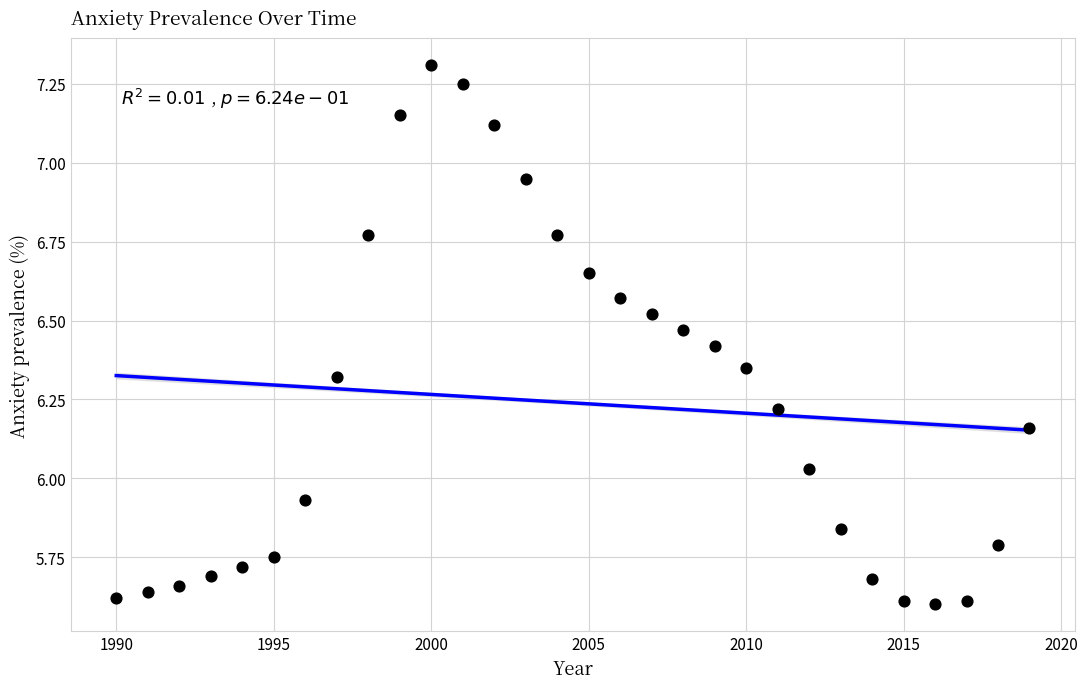

What is the range of Y values (max minus min)?

1.7